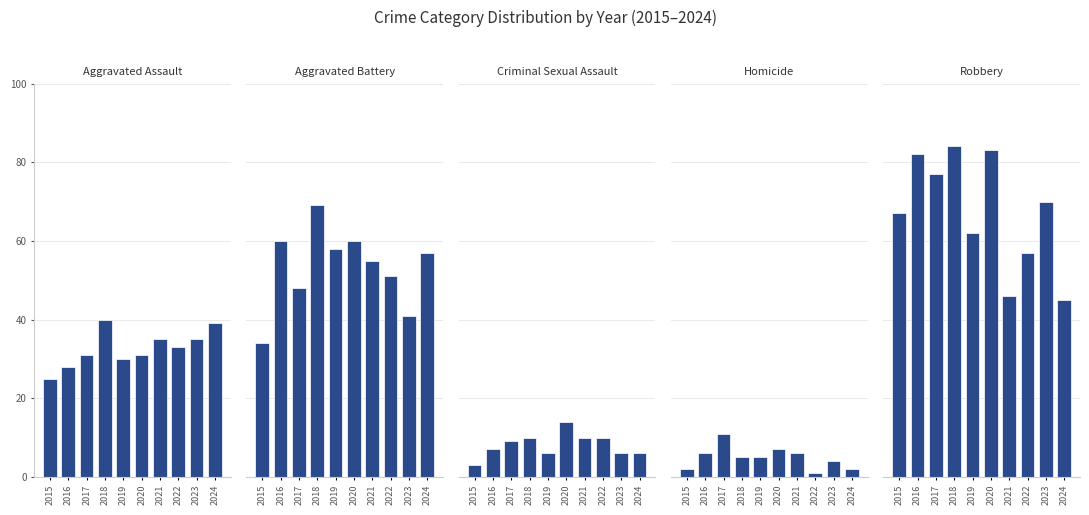

Reading right to left, extract all data points from this chart.

Aggravated Assault: 2024=39	2023=35	2022=33	2021=35	2020=31	2019=30	2018=40	2017=31	2016=28	2015=25
Aggravated Battery: 2024=57	2023=41	2022=51	2021=55	2020=60	2019=58	2018=69	2017=48	2016=60	2015=34
Criminal Sexual Assault: 2024=6	2023=6	2022=10	2021=10	2020=14	2019=6	2018=10	2017=9	2016=7	2015=3
Homicide: 2024=2	2023=4	2022=1	2021=6	2020=7	2019=5	2018=5	2017=11	2016=6	2015=2
Robbery: 2024=45	2023=70	2022=57	2021=46	2020=83	2019=62	2018=84	2017=77	2016=82	2015=67